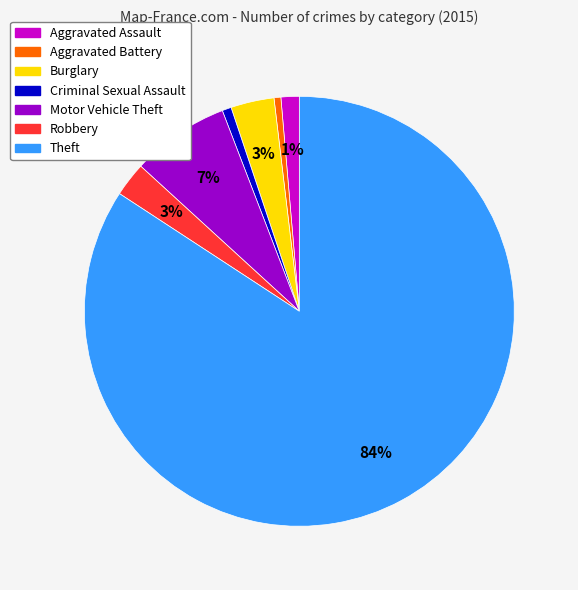

To the nearest percent, what is the average slice percentage?

14%